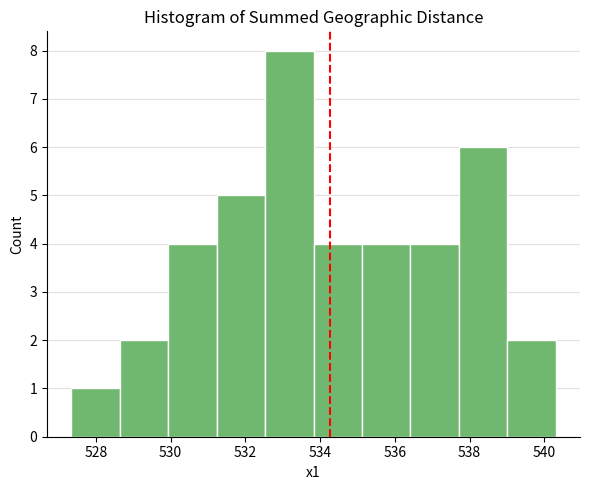

Reading left to right, transcribe this chart: for each bar, give the range it covers on the x-axis and its height. Neither the bar edges nor the heights are printed on the chart, so give them approximately, as read against the axes.

527.4 to 528.6: 1
528.6 to 530.0: 2
530.0 to 531.2: 4
531.2 to 532.6: 5
532.6 to 533.8: 8
533.8 to 535.2: 4
535.2 to 536.4: 4
536.4 to 537.8: 4
537.8 to 539.0: 6
539.0 to 540.4: 2